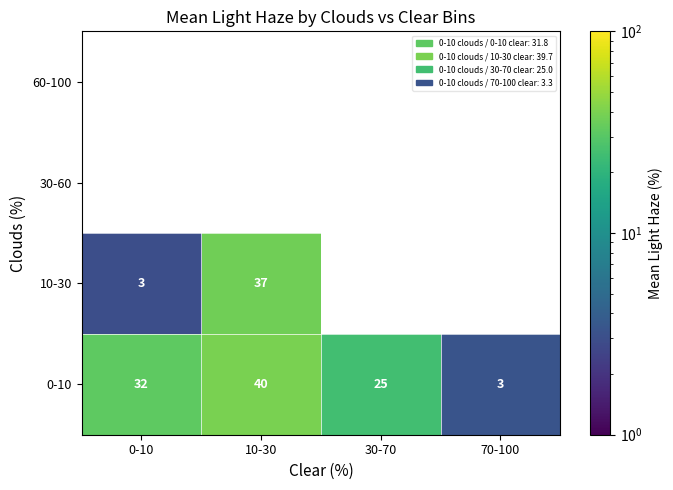

Which has a higher value, 30-70 or 10-30?

10-30